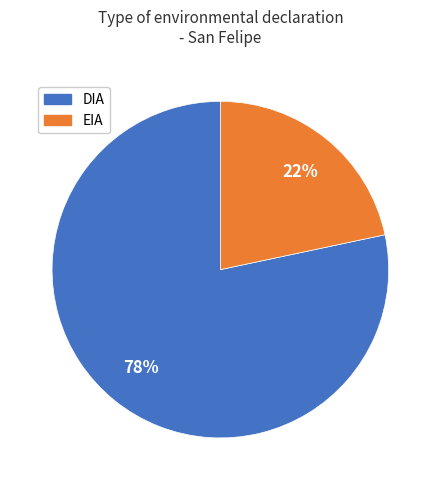

True or false: DIA accounts for 85% of the total.

False